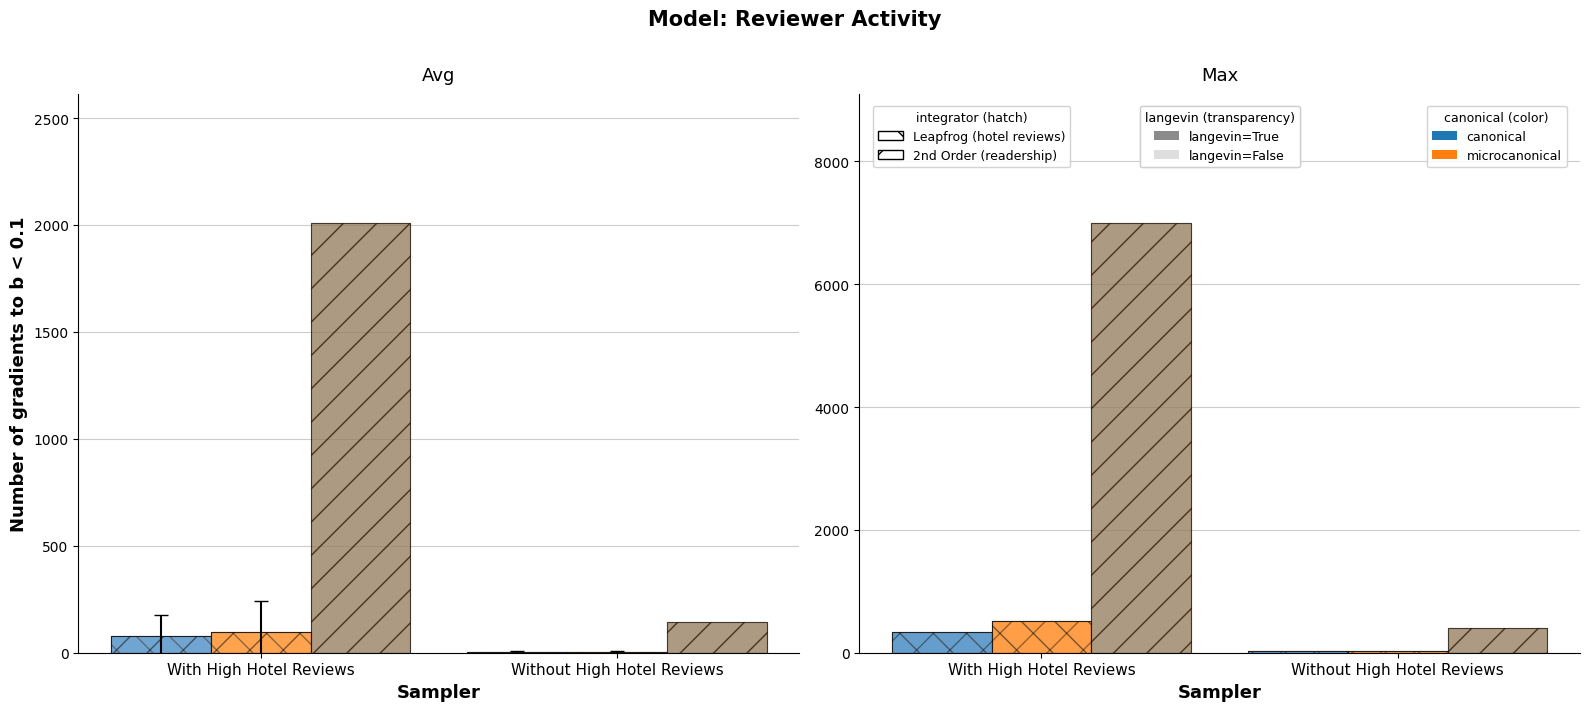

True or false: reviewer_num_hotel_reviews×100 (canonical/2nd) has a value of 12468.2 at With High Hotel Reviews.

False